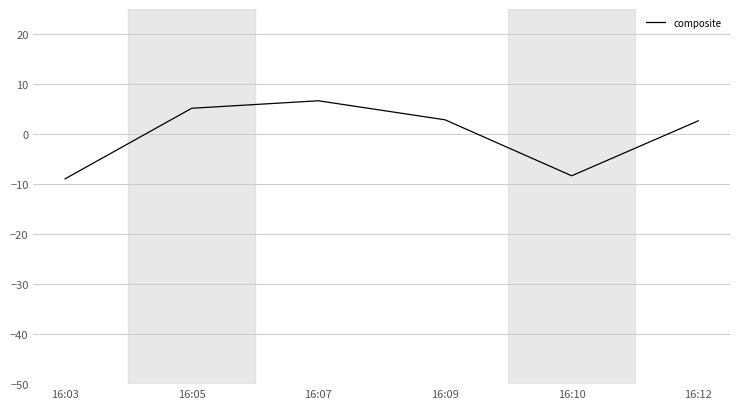

Read the value at 16:10.

-8.3